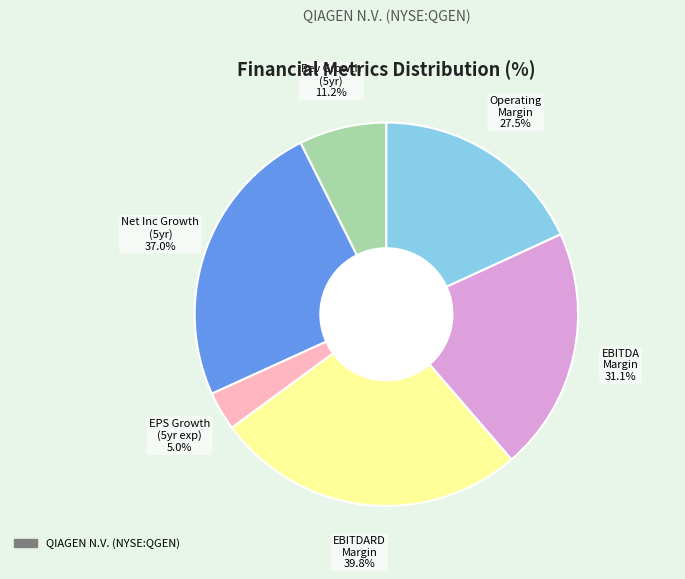

Which category has the biggest portion of the pie?

ebitdard_margin